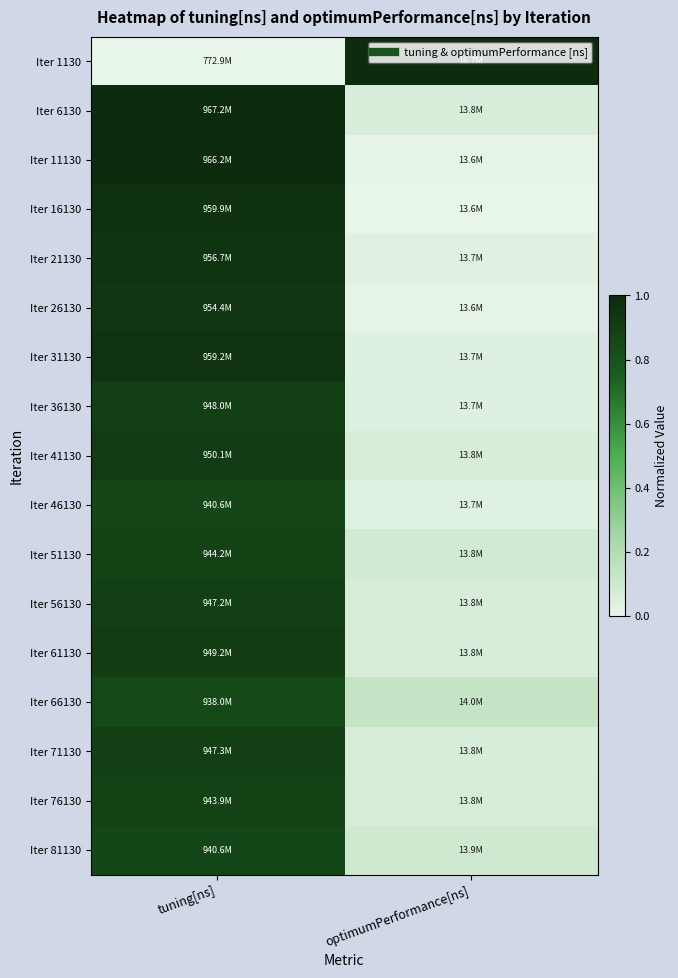

Which label corresponds to the smallest value in the chart?

tuning[ns]